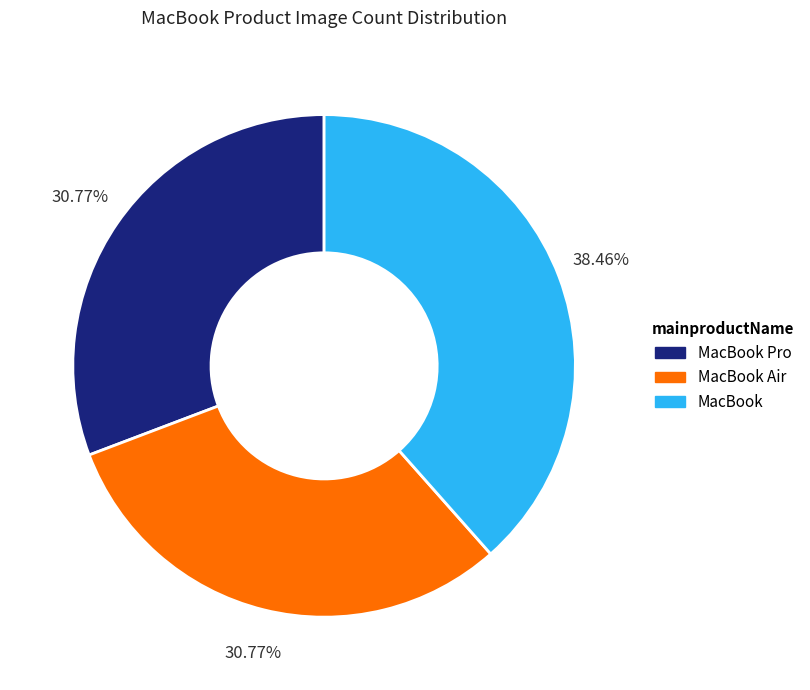

What is the largest slice in the pie chart?

MacBook